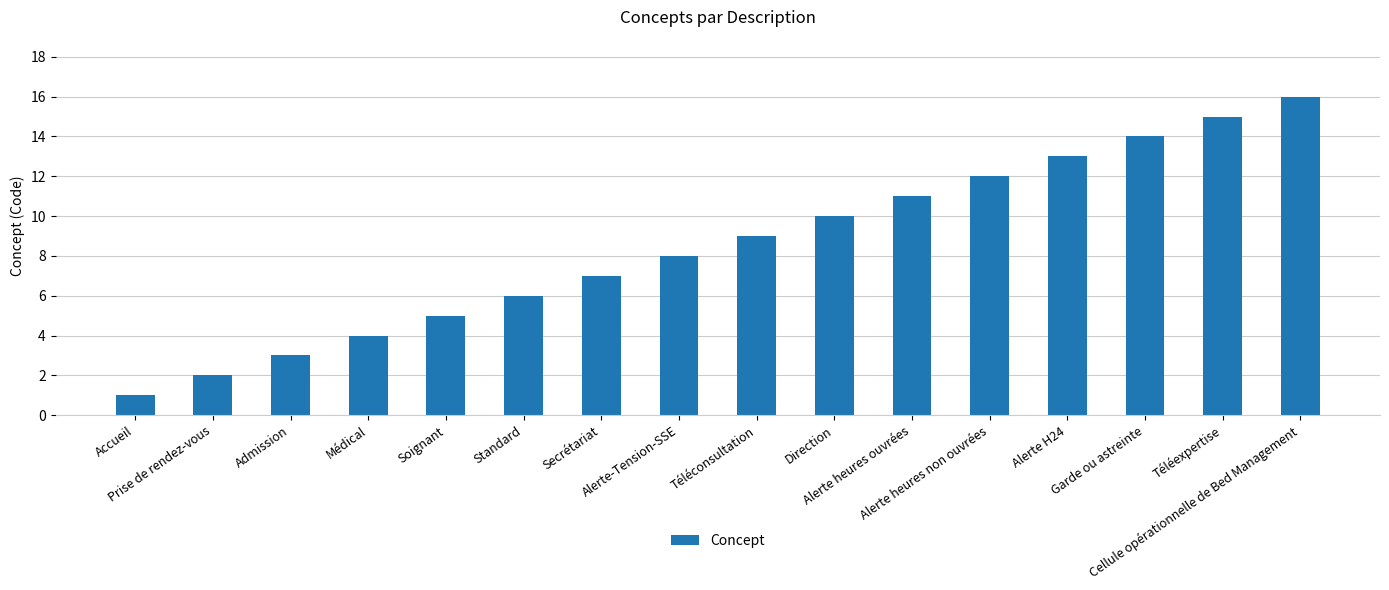

At which category does the chart reach its minimum across all series?

Accueil